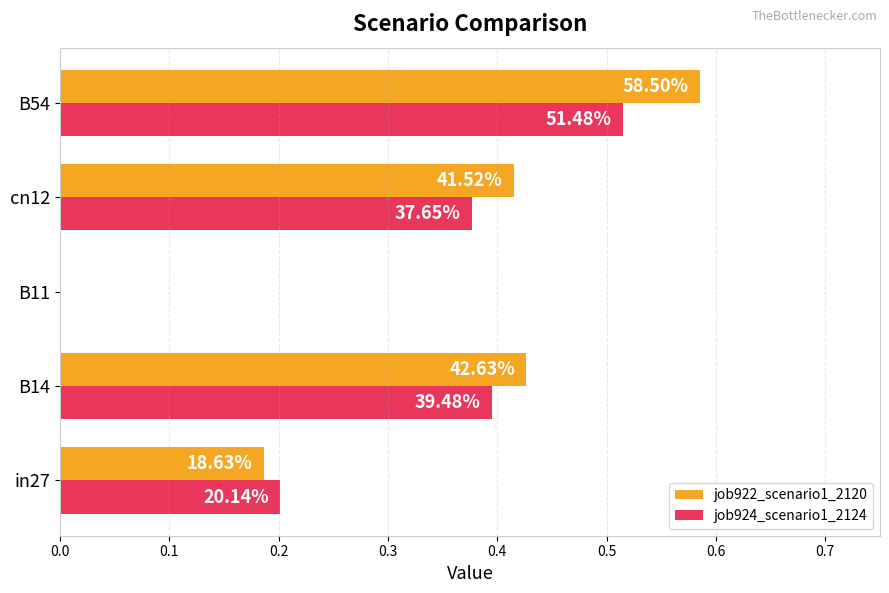

What are all the series names shown in the legend?

job922_scenario1_2120, job924_scenario1_2124